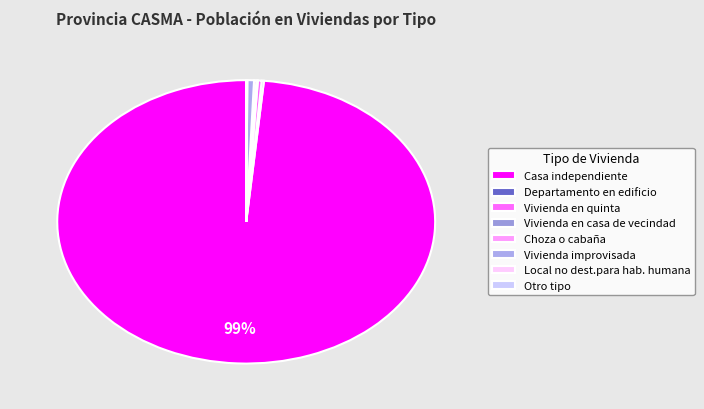

Which has a higher value, Local no dest.para hab. humana or Choza o cabaña?

Choza o cabaña